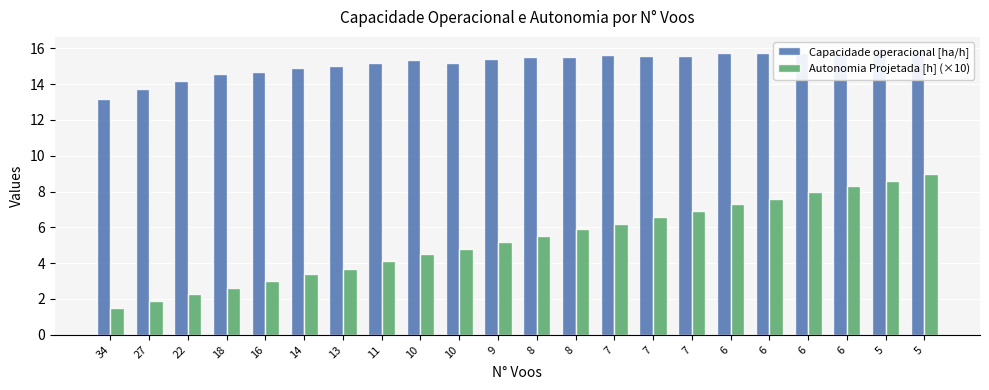

Reading right to left, transcribe all the data shown in this chart.

Capacidade operacional [ha/h]: 15.8	15.8	15.7	15.7	15.7	15.7	15.6	15.6	15.6	15.5	15.5	15.4	15.2	15.3	15.2	15.0	14.9	14.7	14.5	14.2	13.7	13.2
Autonomia Projetada [h] (×10): 9.0	8.6	8.3	8.0	7.6	7.3	6.9	6.6	6.2	5.9	5.5	5.2	4.8	4.5	4.1	3.7	3.4	3.0	2.6	2.3	1.9	1.5